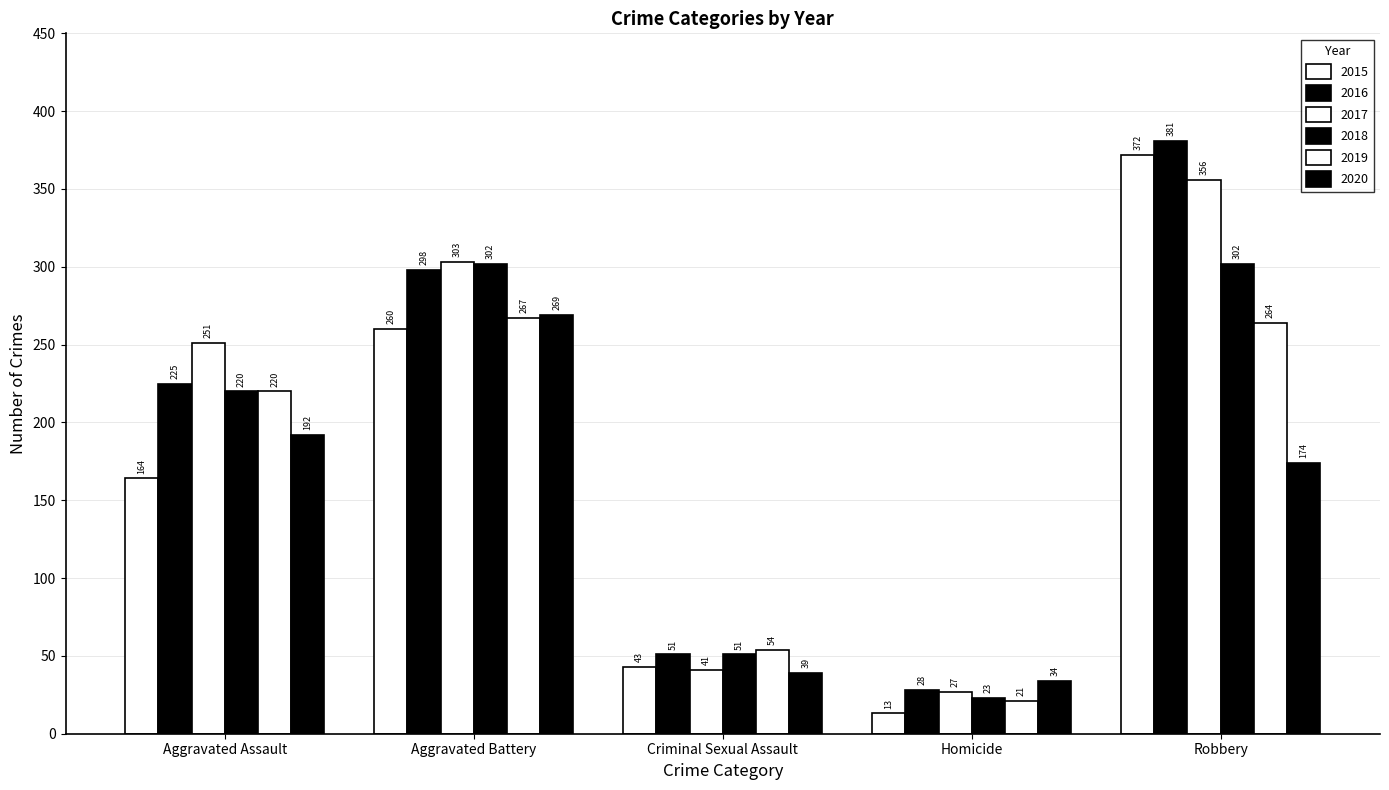

What is the greatest value displayed?

381